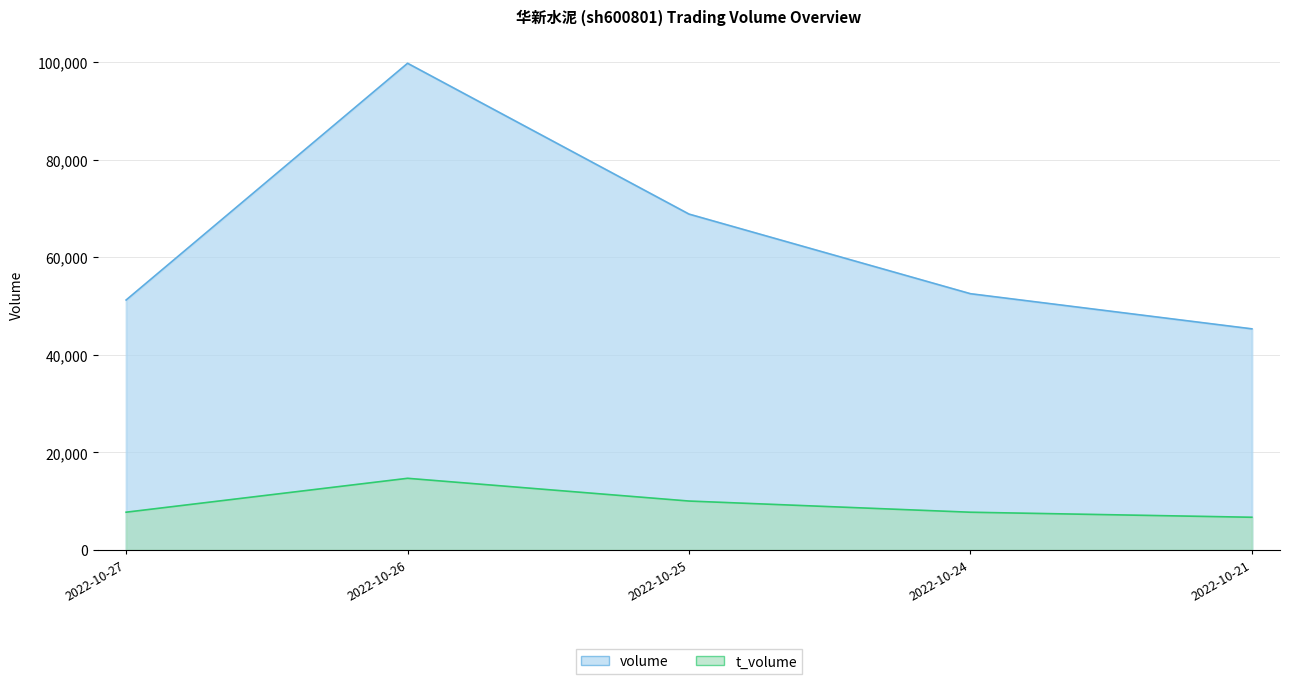

True or false: t_volume and volume intersect in this chart.

False